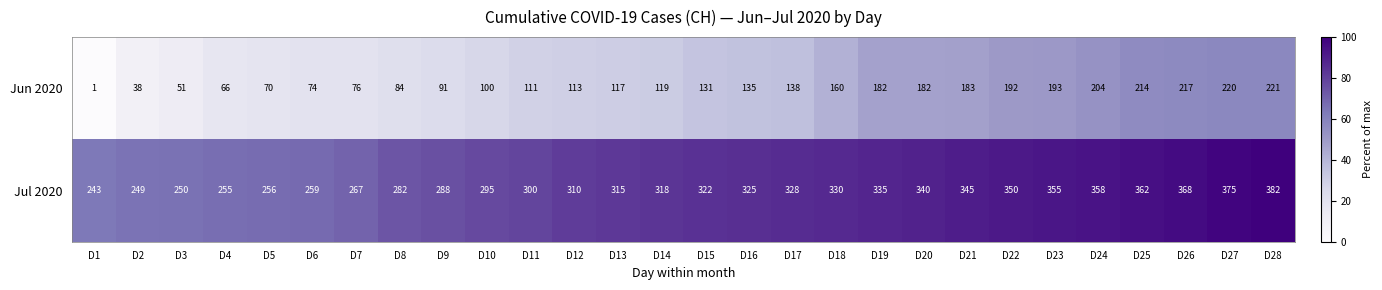

What is the sum of the Jun 2020 values at D8 and D19?

266